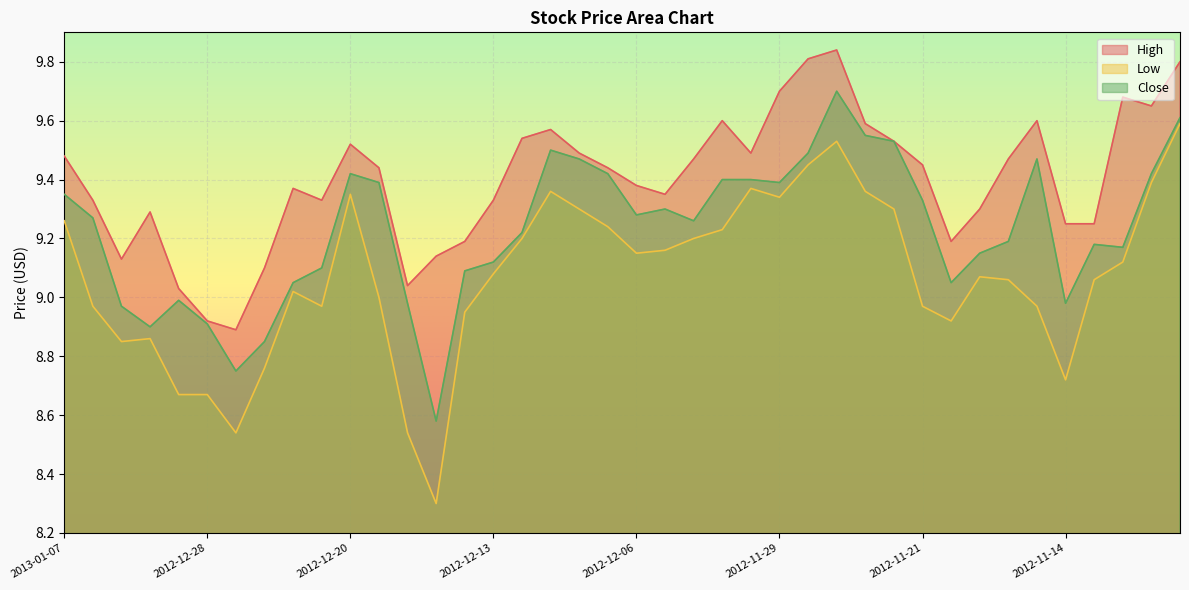

Which series changed the most between 2012-11-12 and 2012-11-09?

Low